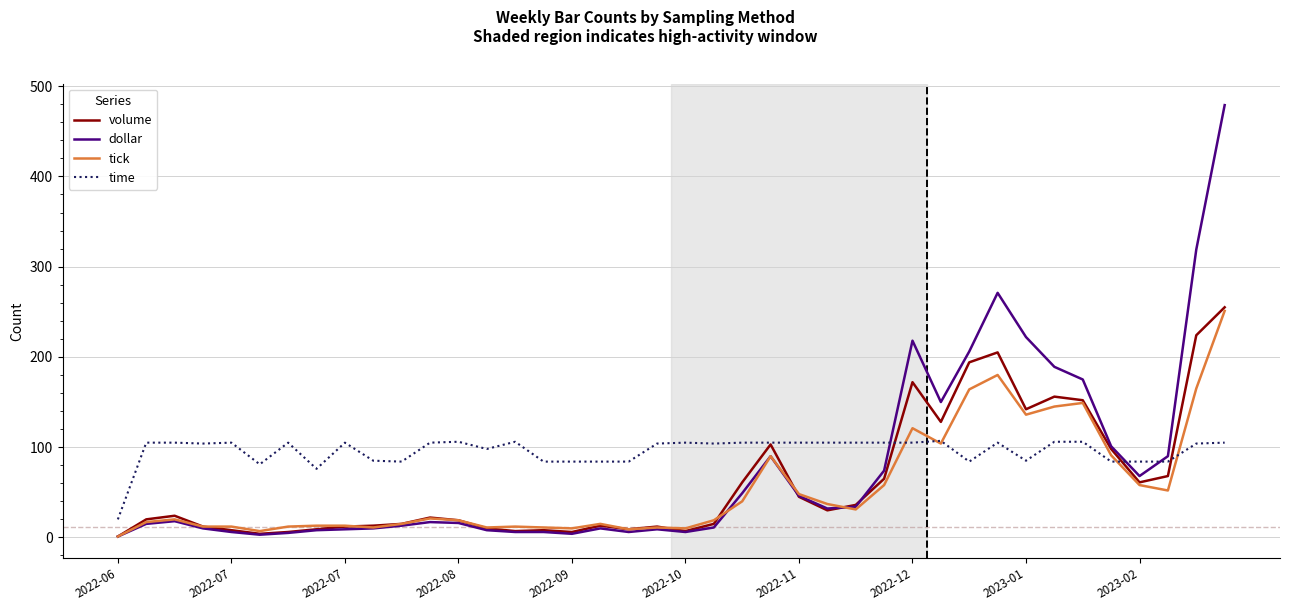

How many lines are shown in the chart?

4